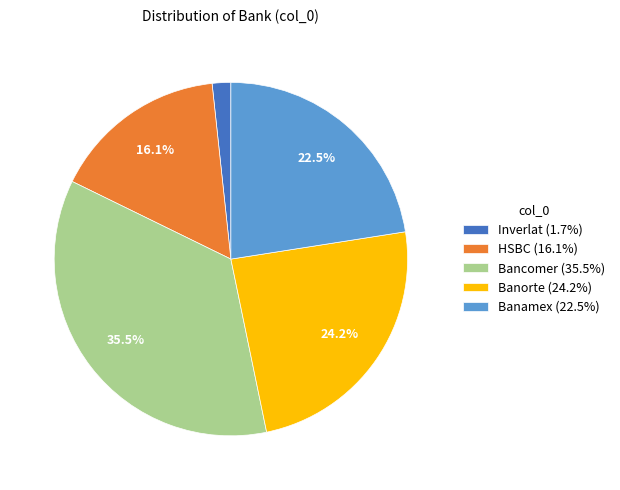

Is Banamex (22.5%) the majority of the pie?

No